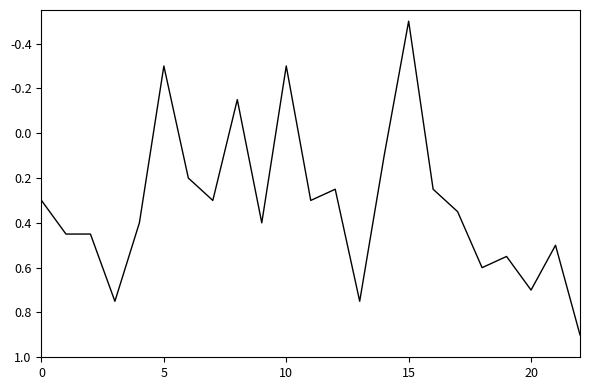

What is the difference between the maximum and minimum values?

1.4